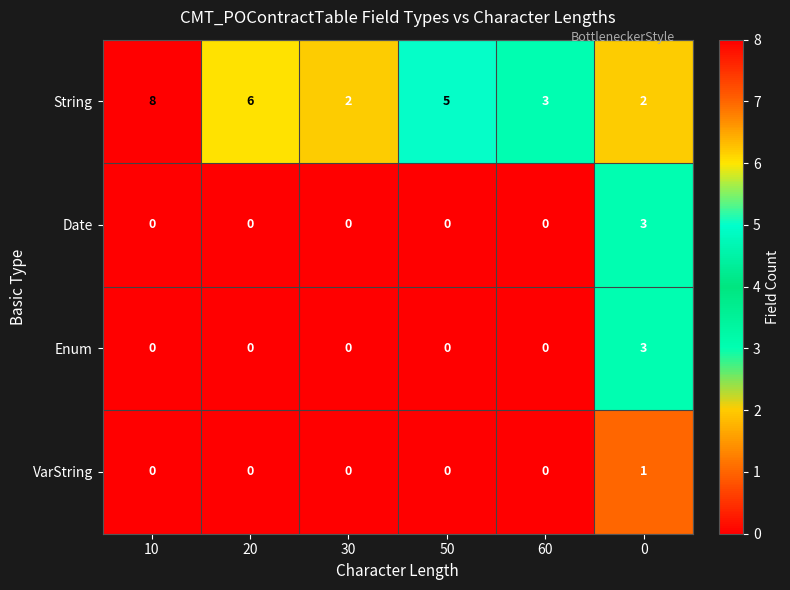

What is the maximum value shown in the chart?

8